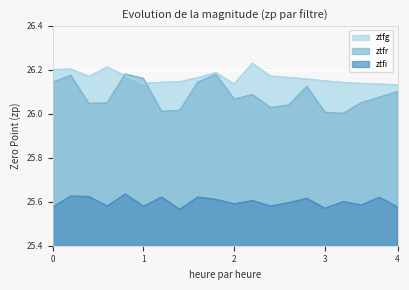

Is it true that ztfi equals 10.0 at 3?

False